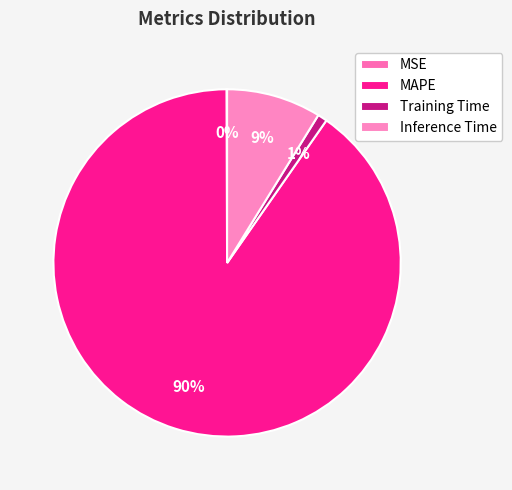

Which slice is the largest?

MAPE